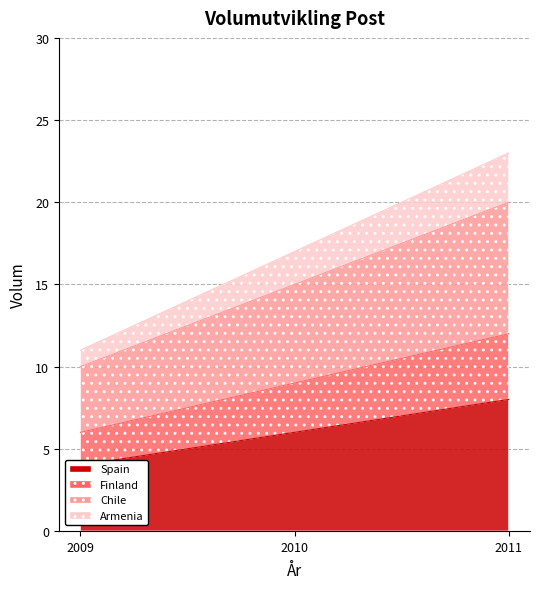

What is the total value across all series at 2011?

63